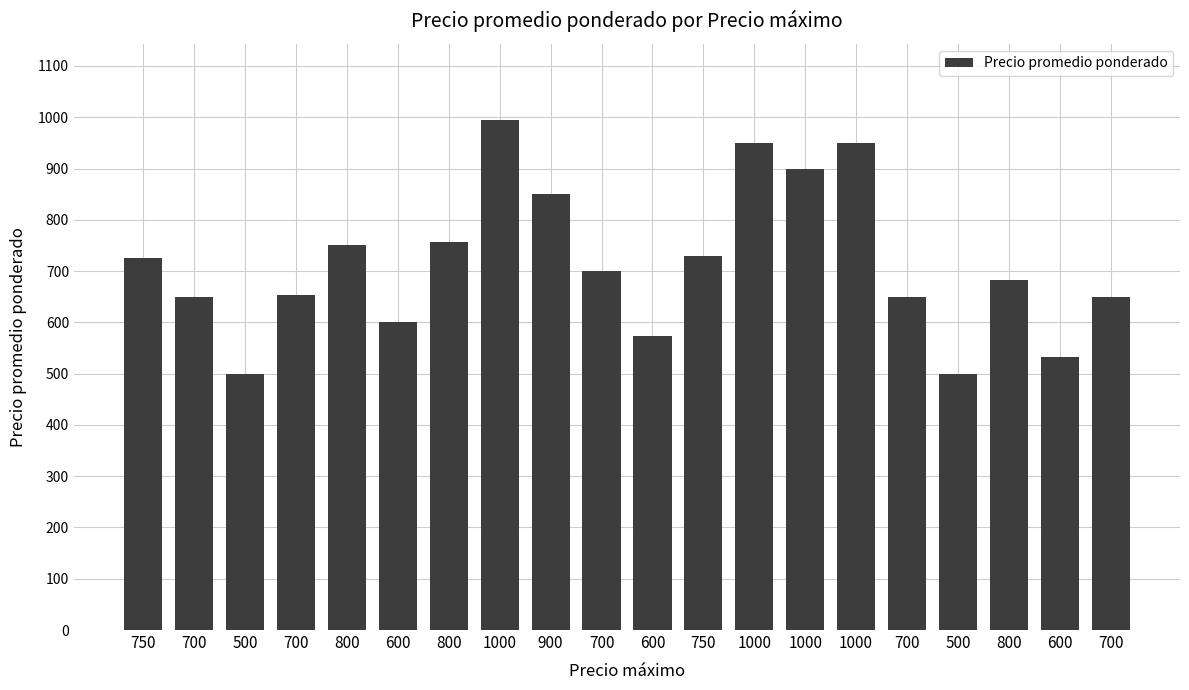

What is the sum of the values at 1000 and 700?

1550